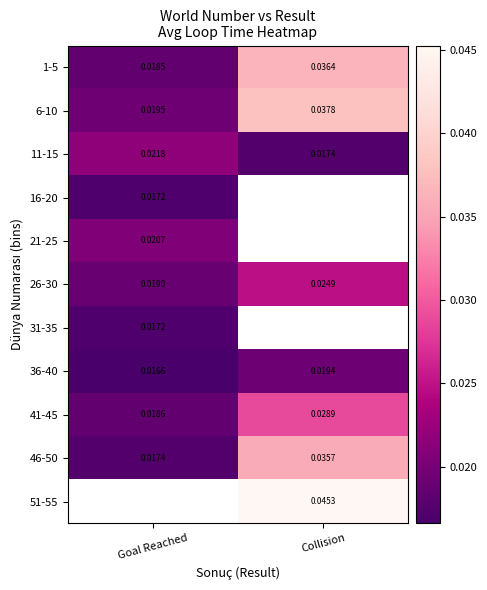

Where is 1-5 nearest to the value 0?

Goal Reached